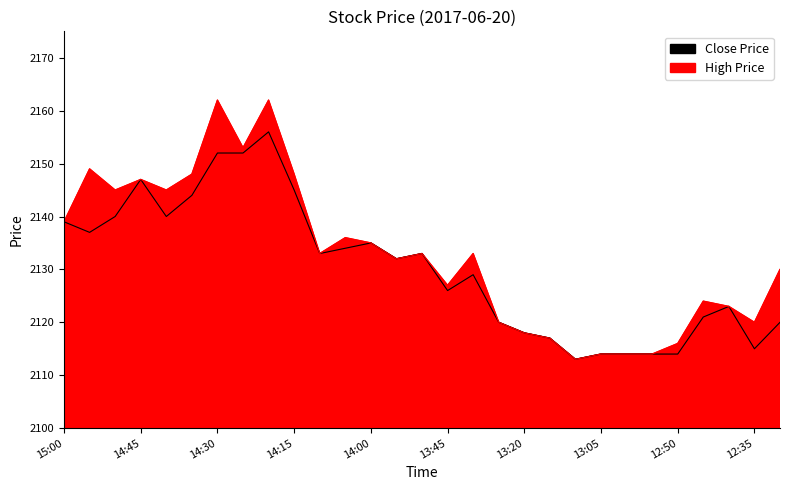

True or false: Close and High intersect in this chart.

False